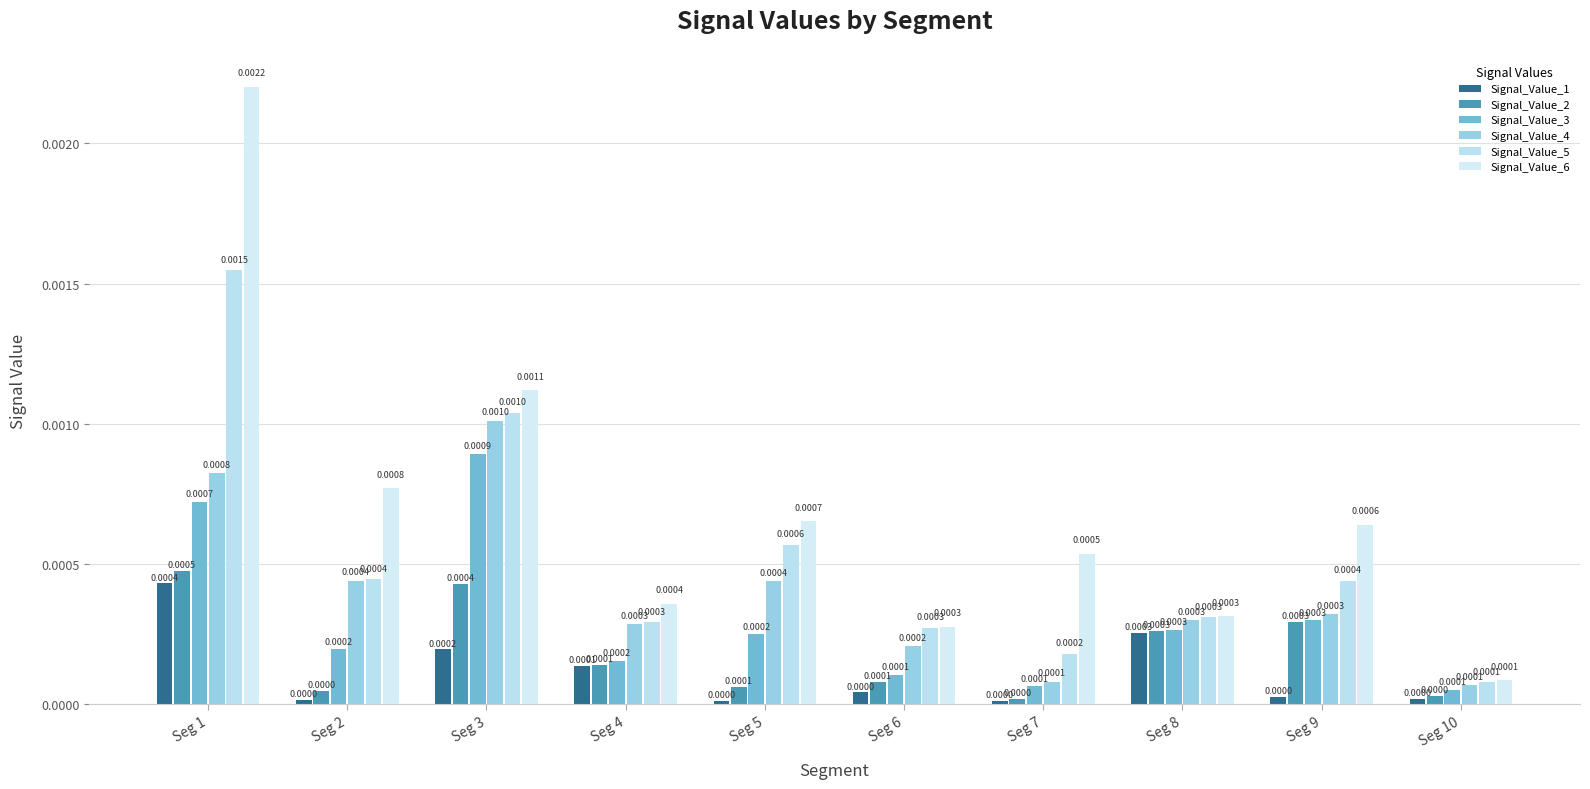

Which series has the largest total across all categories?

Signal_Value_6